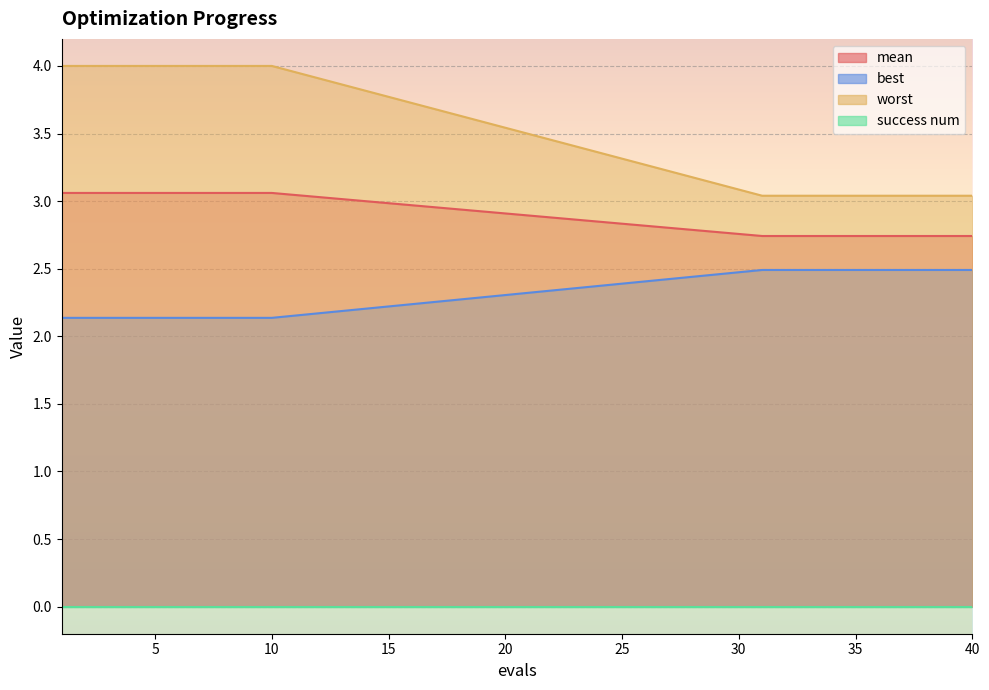

What value does the mean series have at 8?

3.1